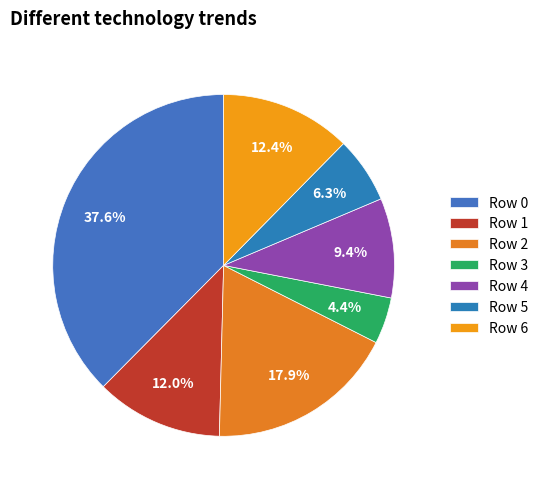

Which slice is the smallest?

Row 3